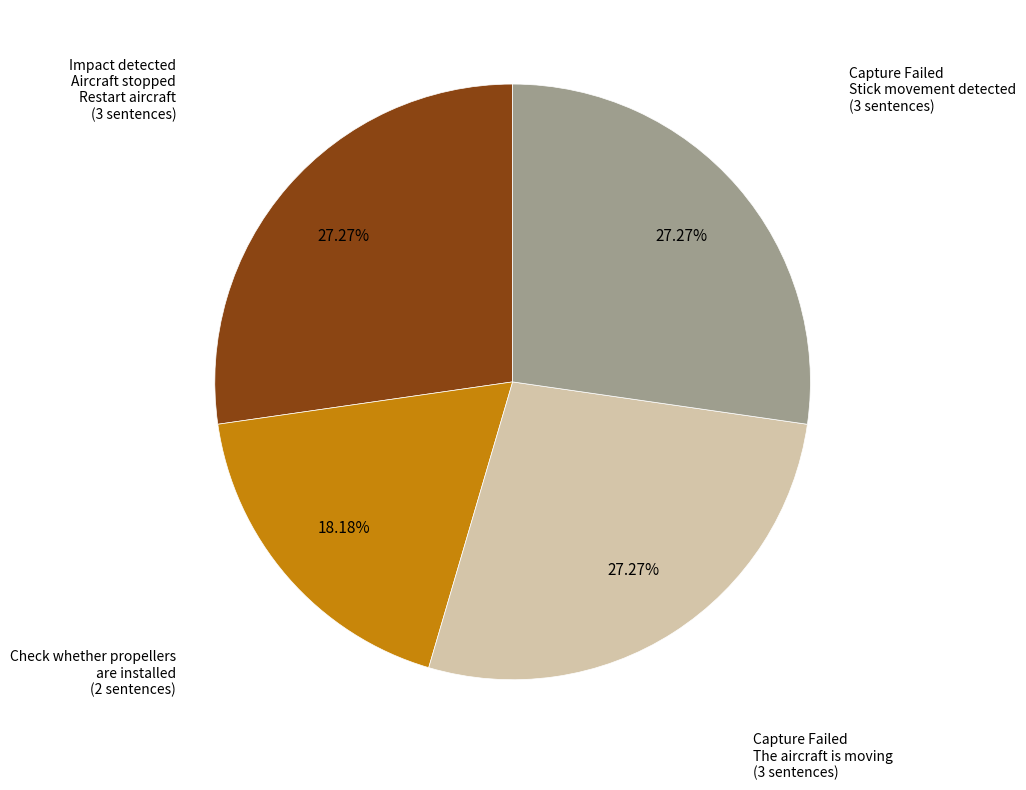

To the nearest percent, what is the average slice percentage?

25%